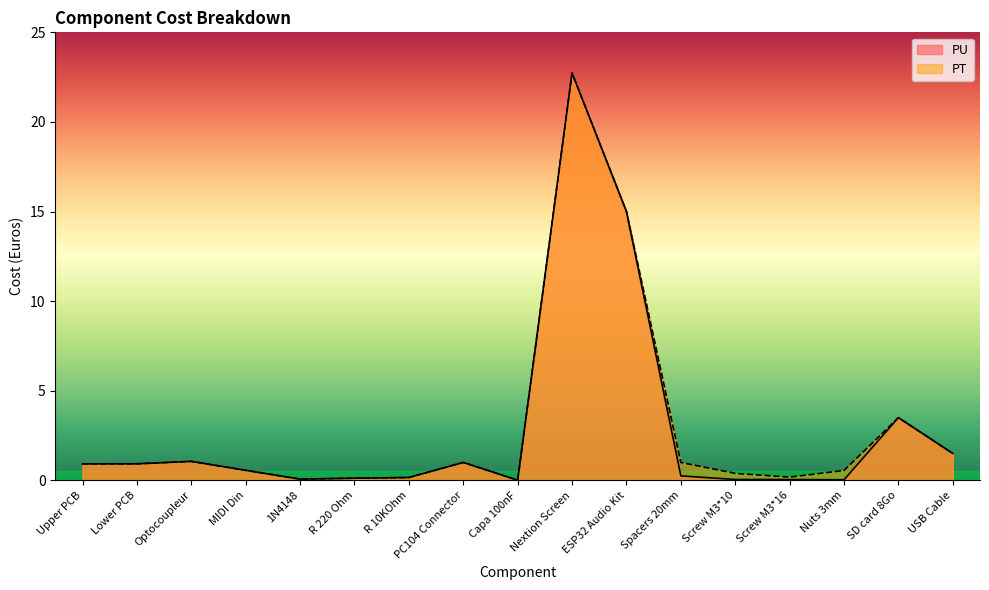

Which series has the widest spread of values?

PU